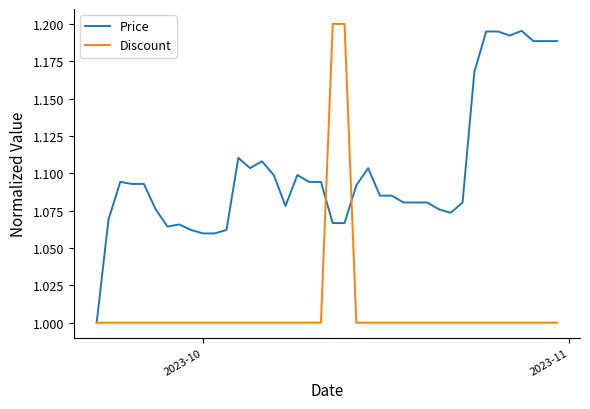

True or false: Price has more than 1 interior local peaks.

True